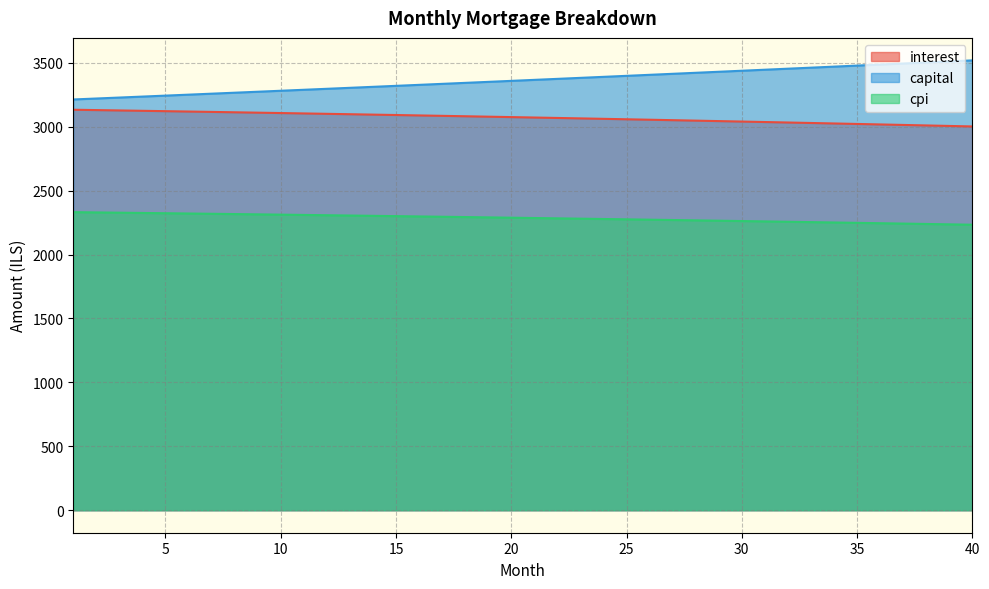

What are all the series names shown in the legend?

interest, capital, cpi